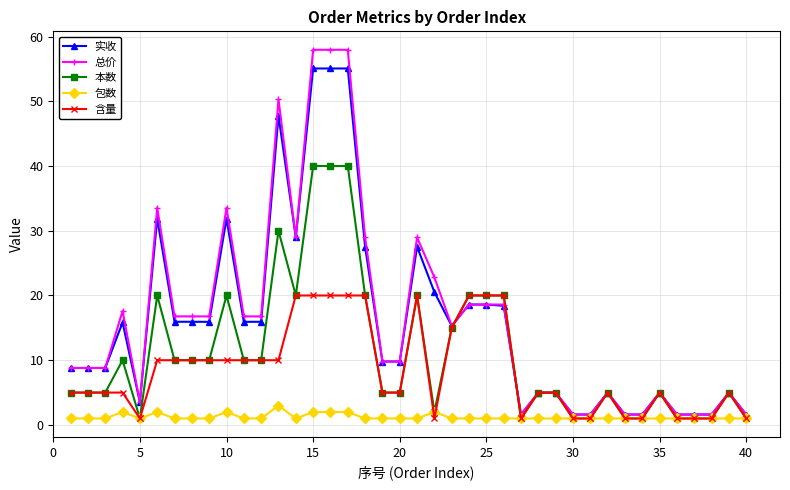

What is the value of the 包数 point at the 22nd from the left?

2.0